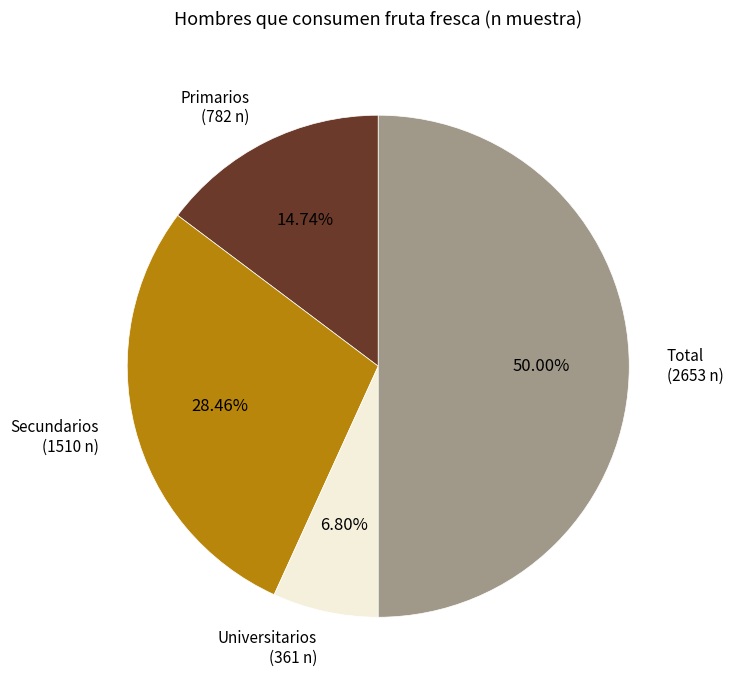

Rank the categories by value from lowest to highest.

Universitarios, Primarios, Secundarios, Total